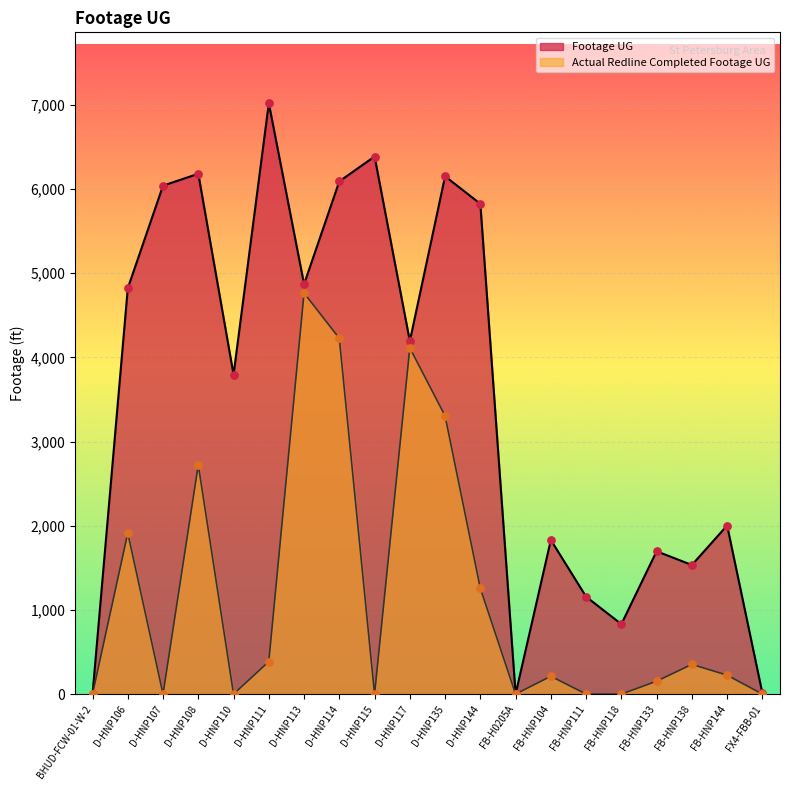

Which series has the largest Y range (max minus min)?

Footage UG